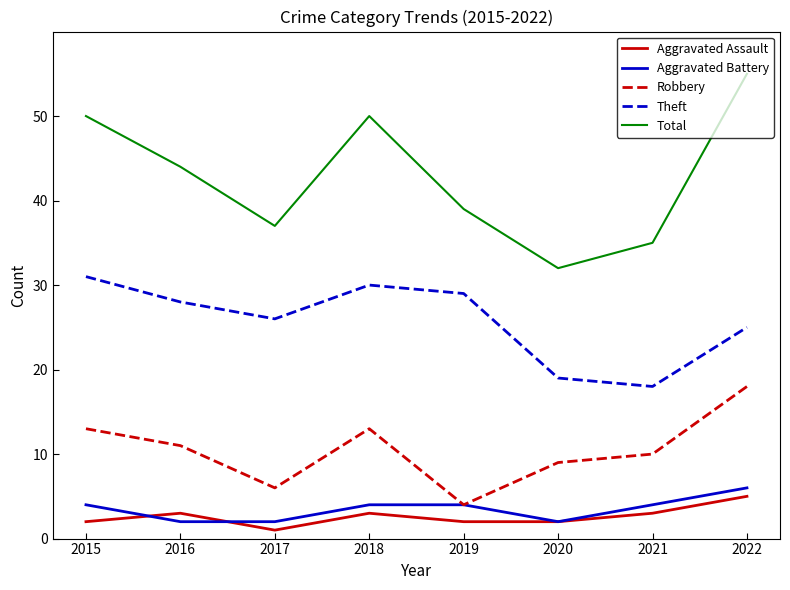

Count the number of categories in the chart.

8